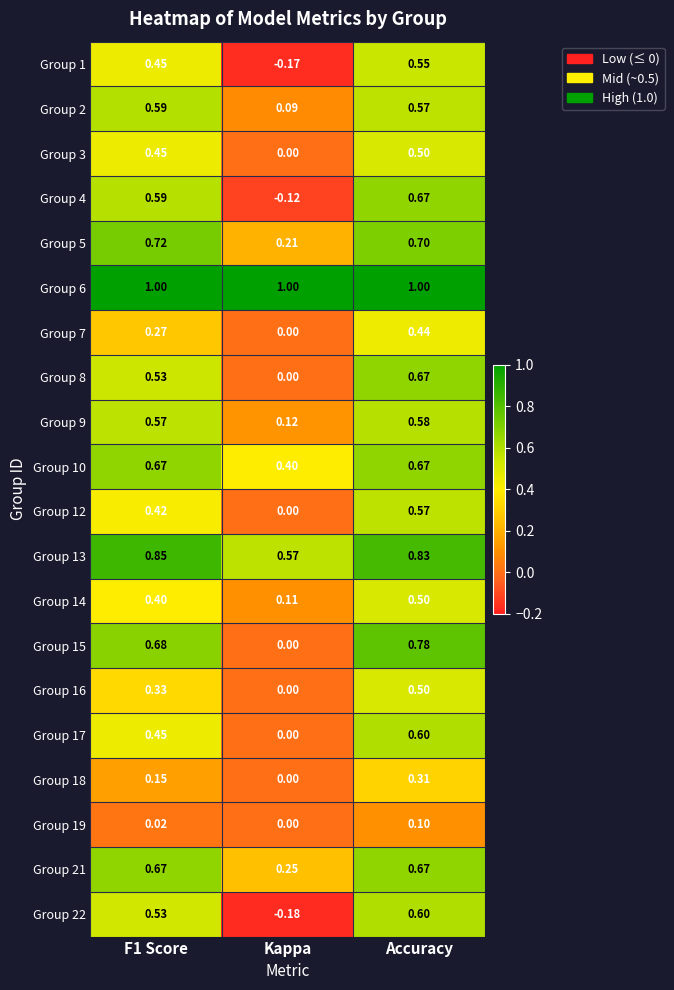

Where is Group 5 nearest to the value 0?

Kappa